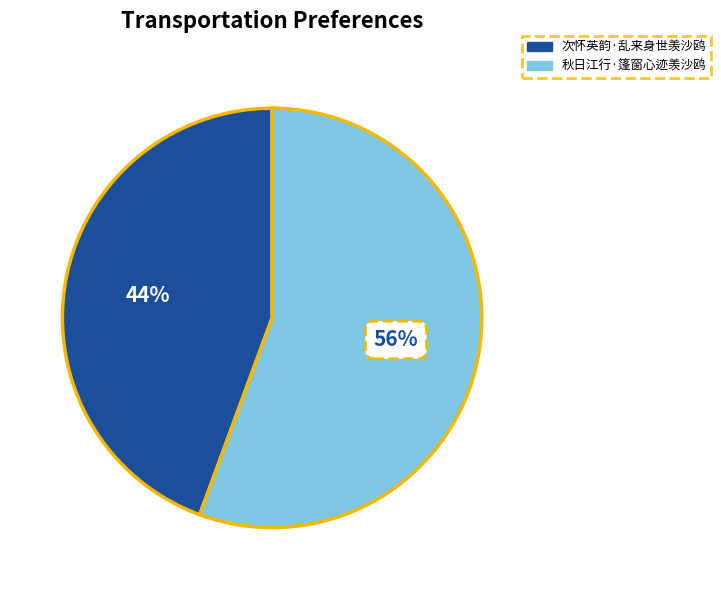

What is the ratio of the value at 次怀英韵·乱来身世羡沙鸥 to the value at 秋日江行·篷窗心迹羡沙鸥?

0.8